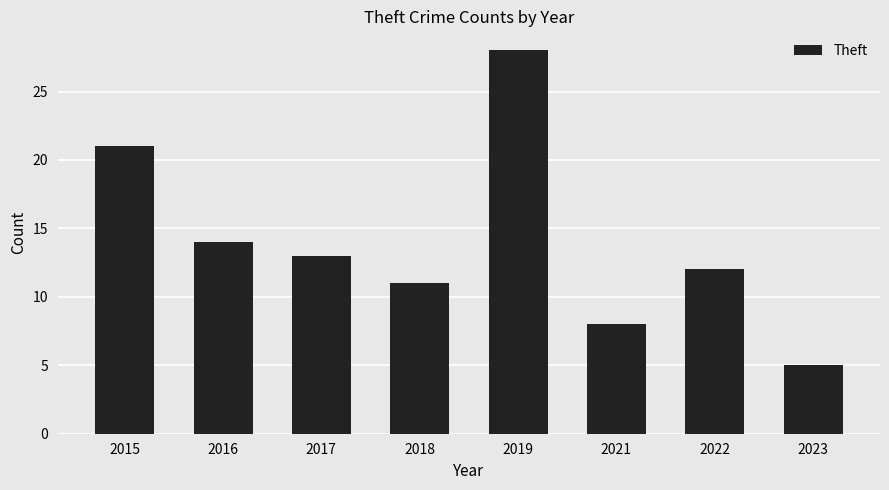

Are the bars grouped side by side (vs. stacked)?

No